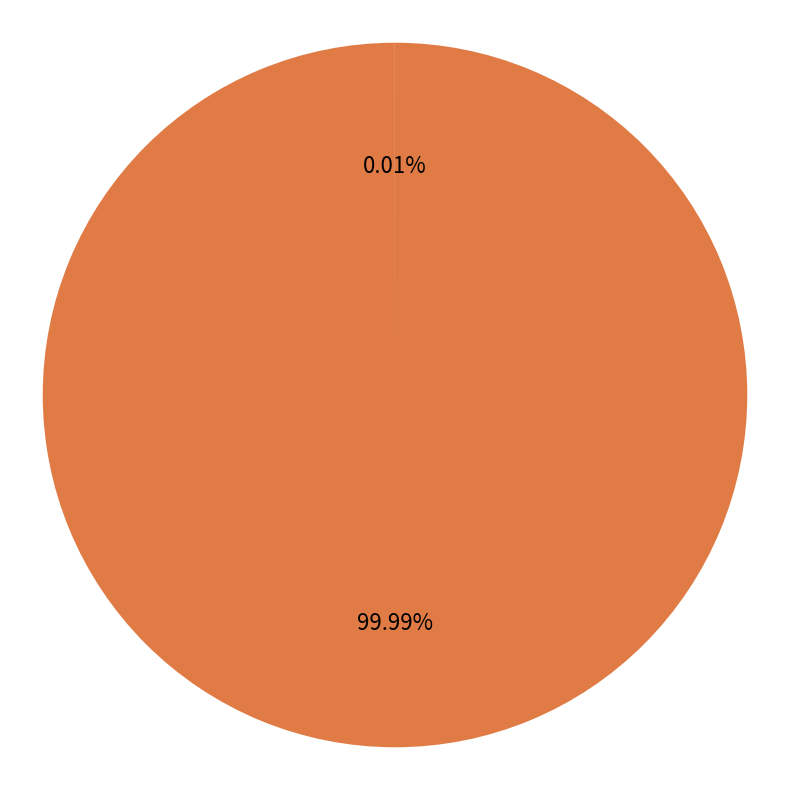

Is there a majority slice in this chart?

Yes